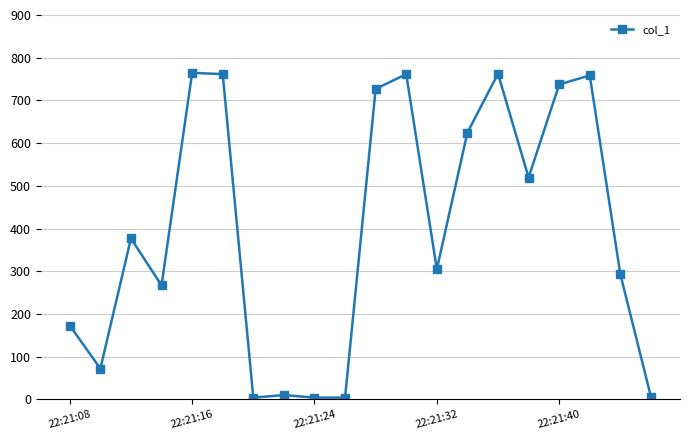

Is this an area chart (filled region under the line)?

No